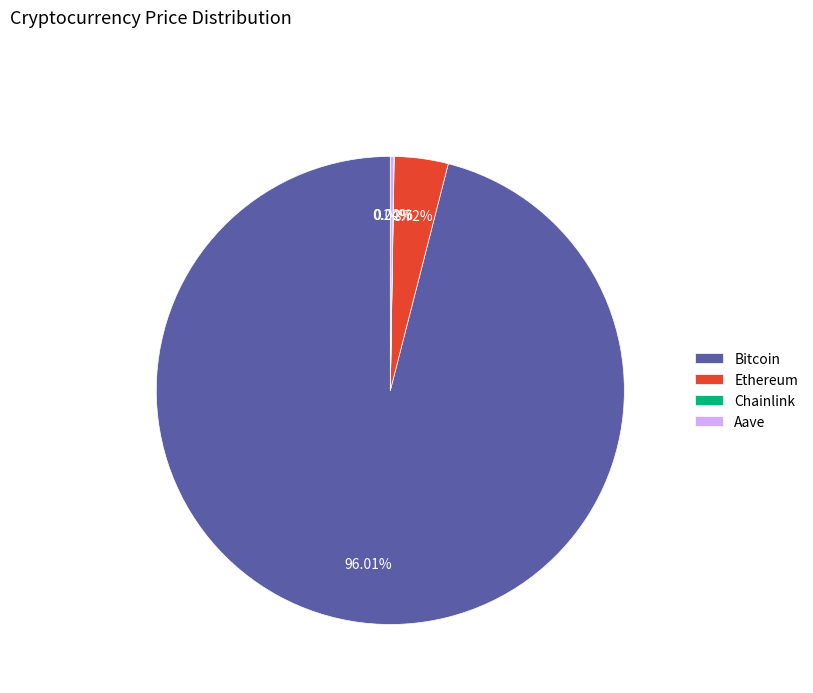

To the nearest percent, what portion does Ethereum represent?

4%